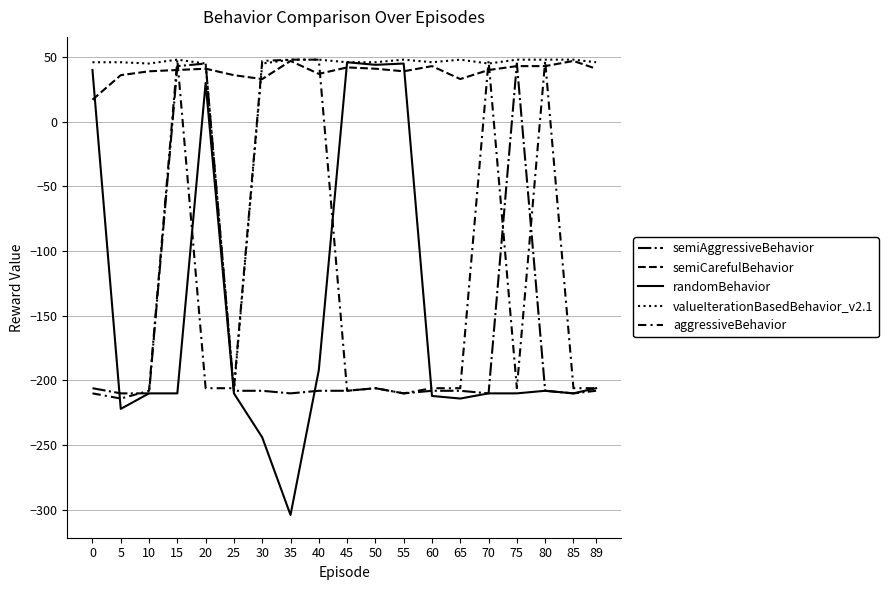

At which category does the chart reach its peak across all series?

15